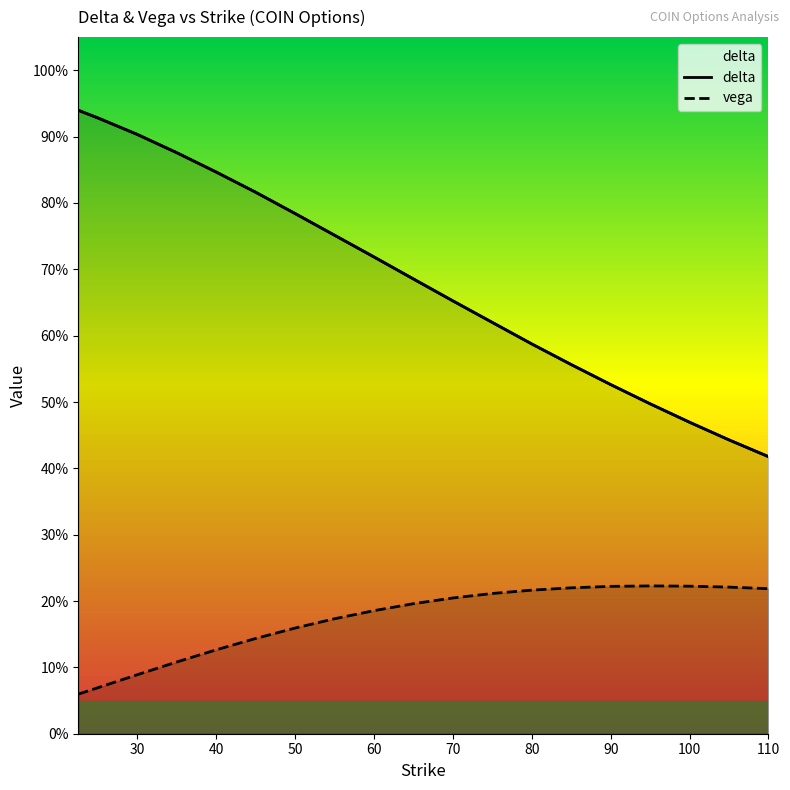

True or false: vega and delta cross at least once.

False